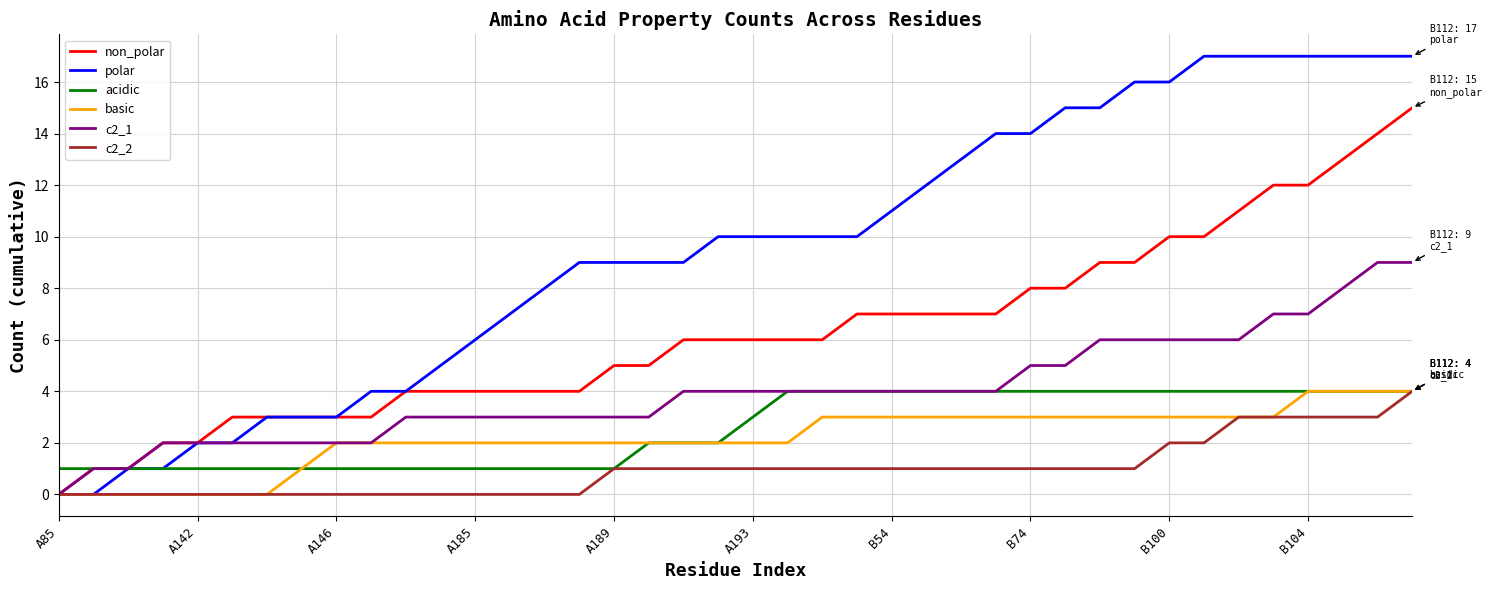

Which series has the largest range (max minus min)?

polar